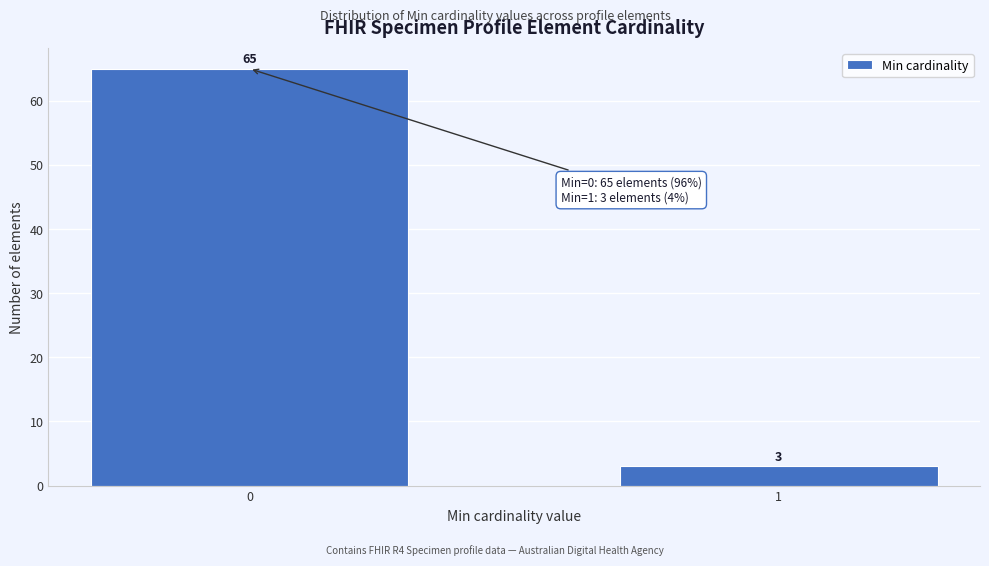

Reading left to right, transcribe all the data shown in this chart.

65	3